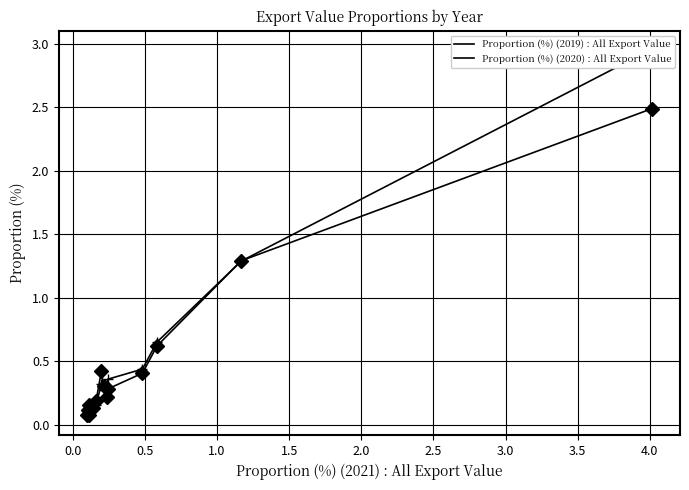

How many interior local peaks does the Proportion (%) (2020) : All Export Value series have?

2